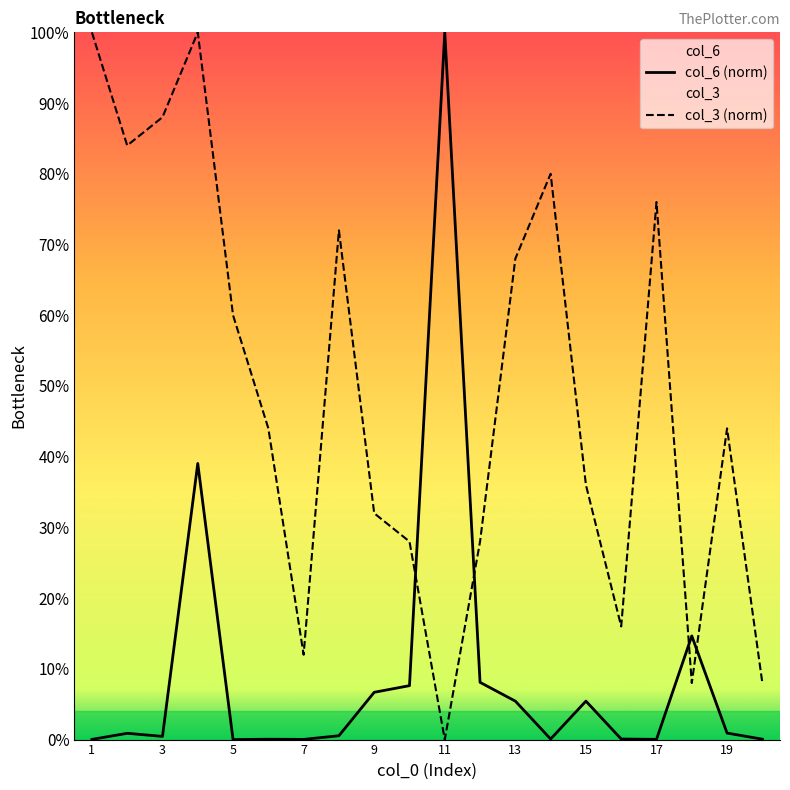

Does the chart display data point markers on the line(s)?

No